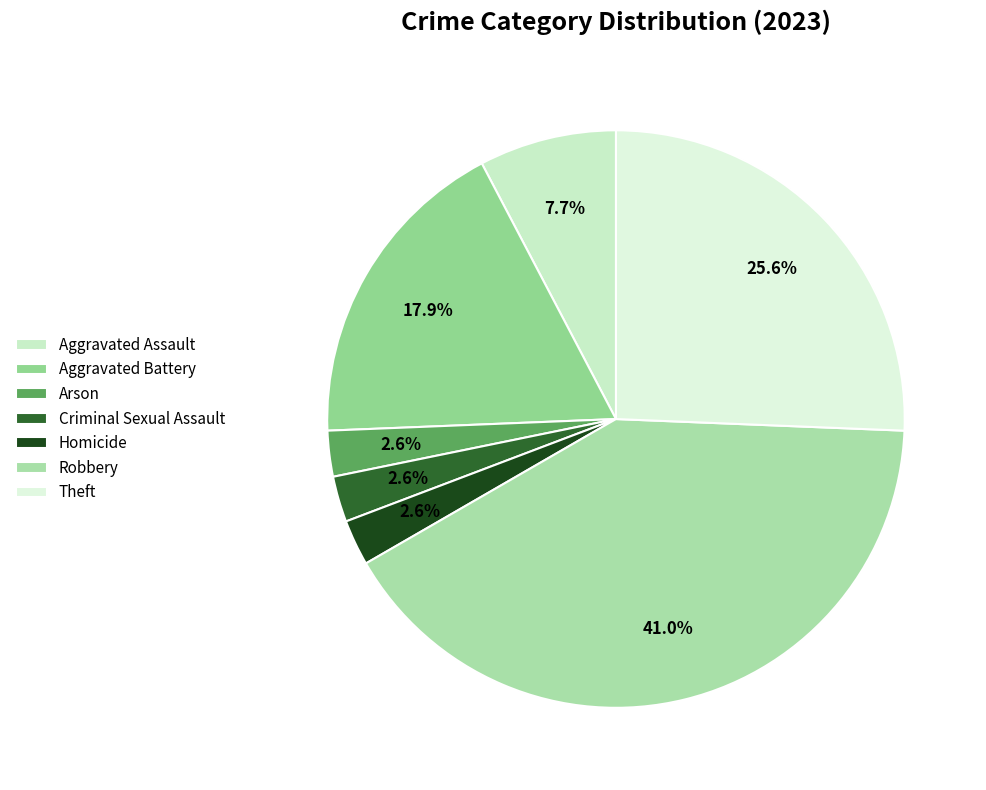

Count the number of slices in the pie.

7